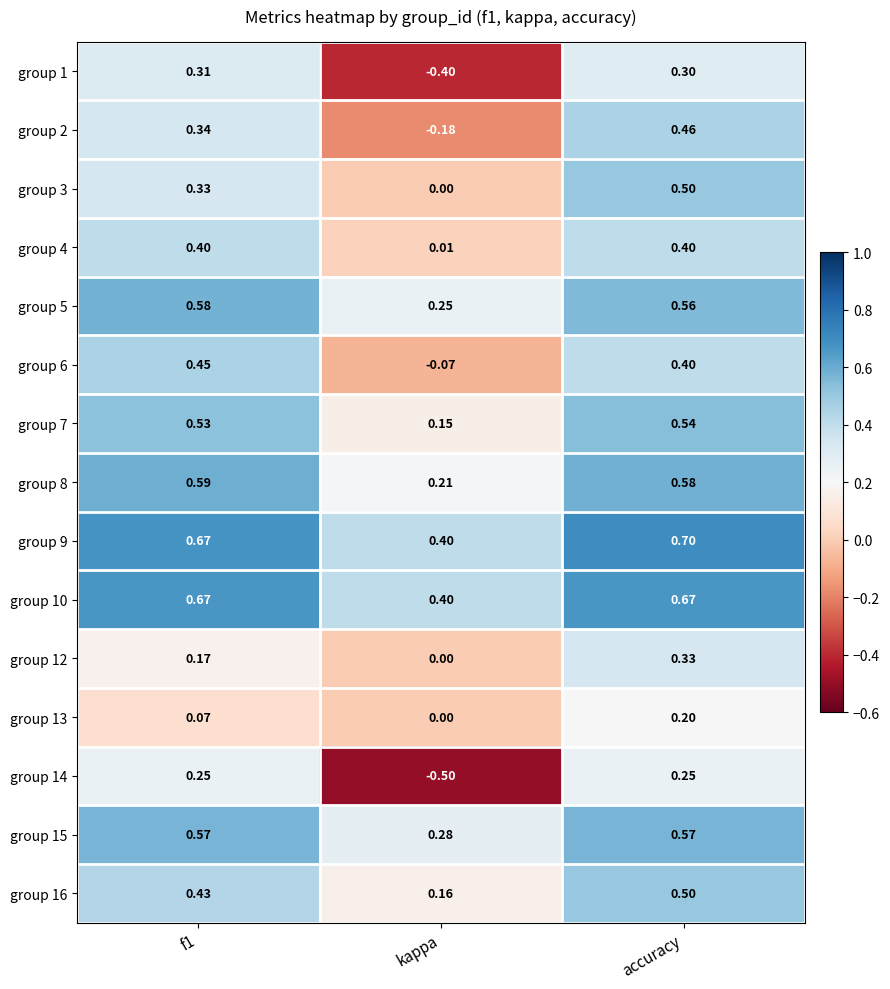

At which category is the sum across all series the highest?

accuracy